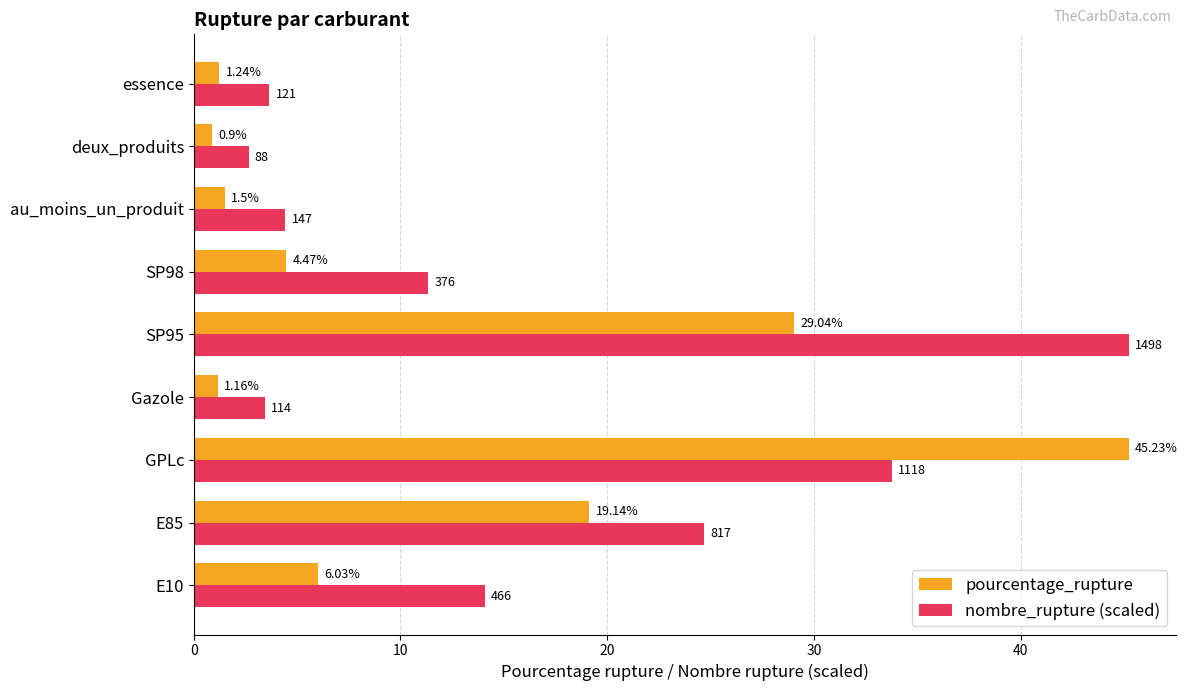

What is the difference between the maximum and minimum values in the nombre_rupture (scaled) series?

42.6